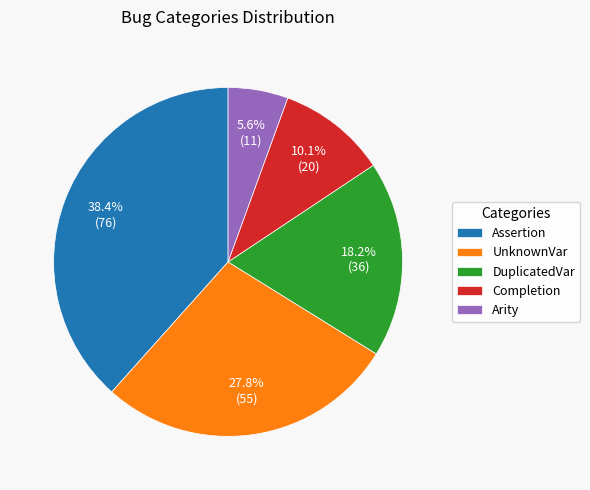

Does any single category account for the majority?

No